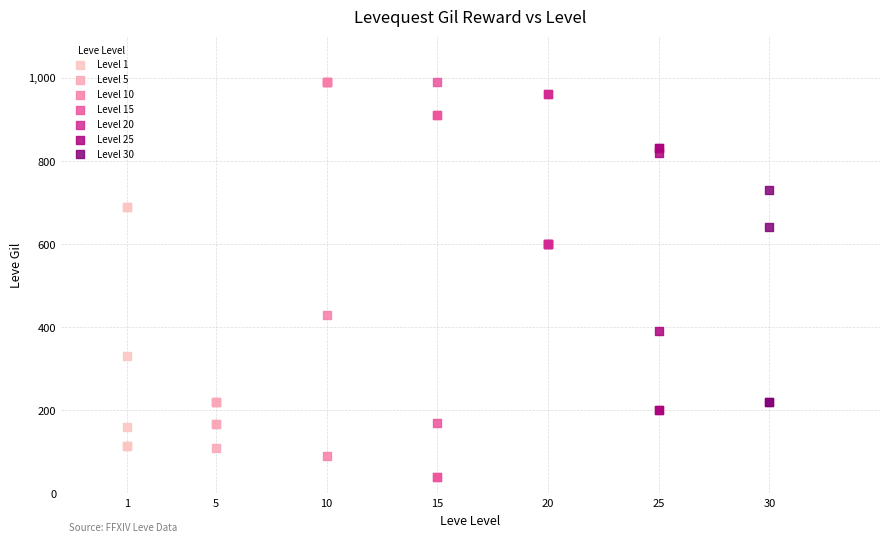

Which series contains the lowest Y value?

Level 15